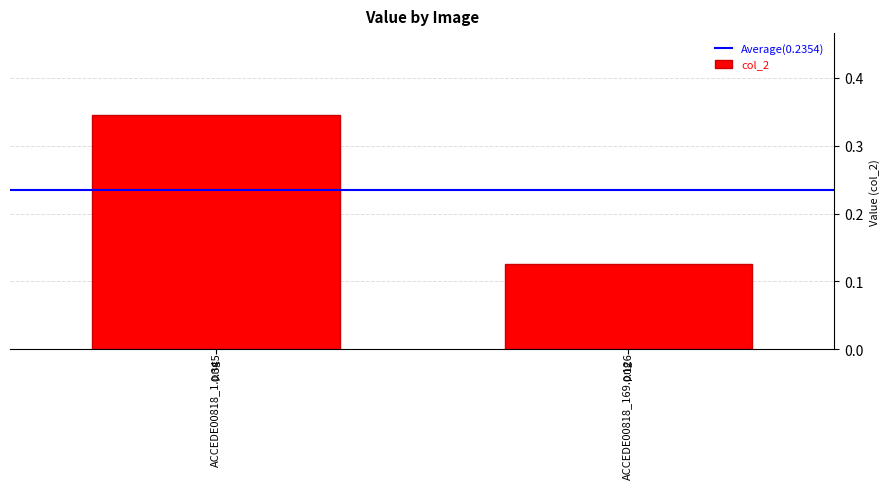

What is the label of the 1st bar from the right?

ACCEDE00818_169.png